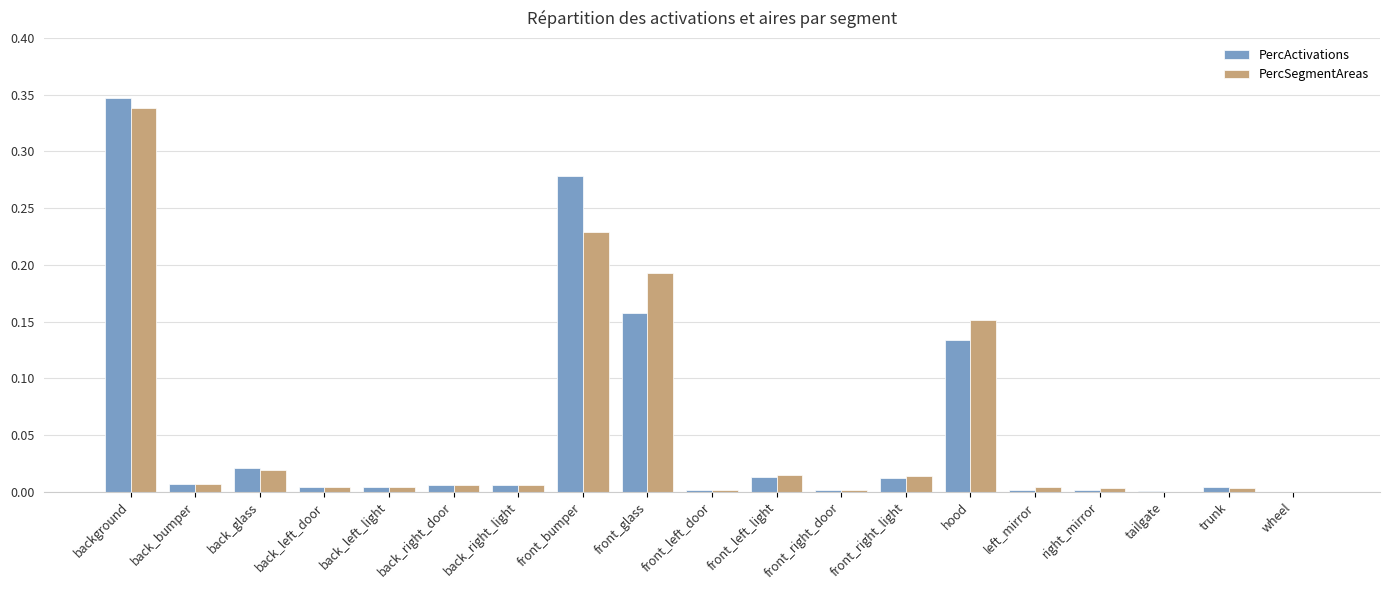

Does the chart contain stacked bars?

No